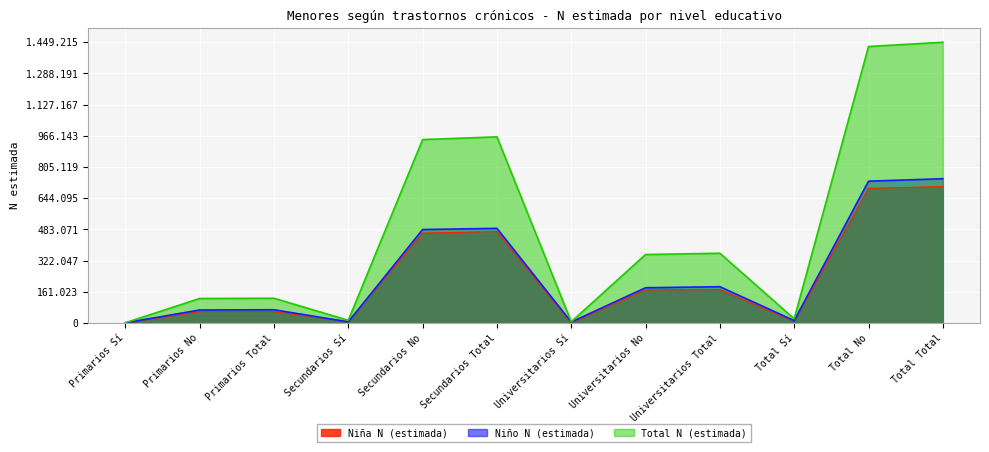

What is the difference between the highest and lowest values at Secundarios Total?

488735